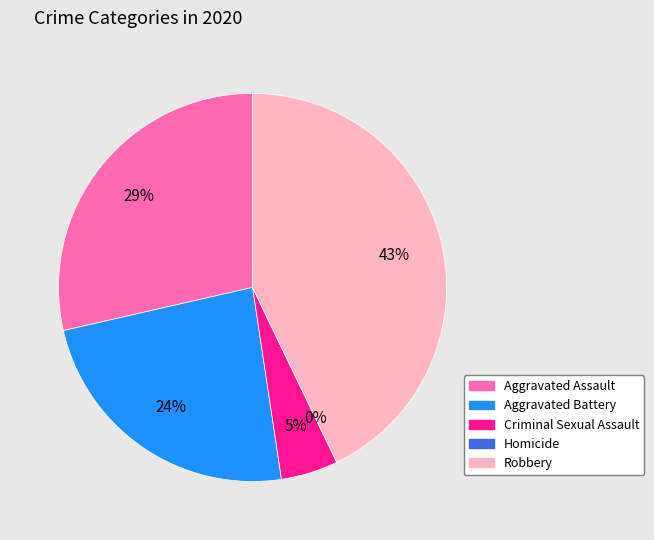

What is the total percentage of Homicide and Aggravated Assault?

28.6%